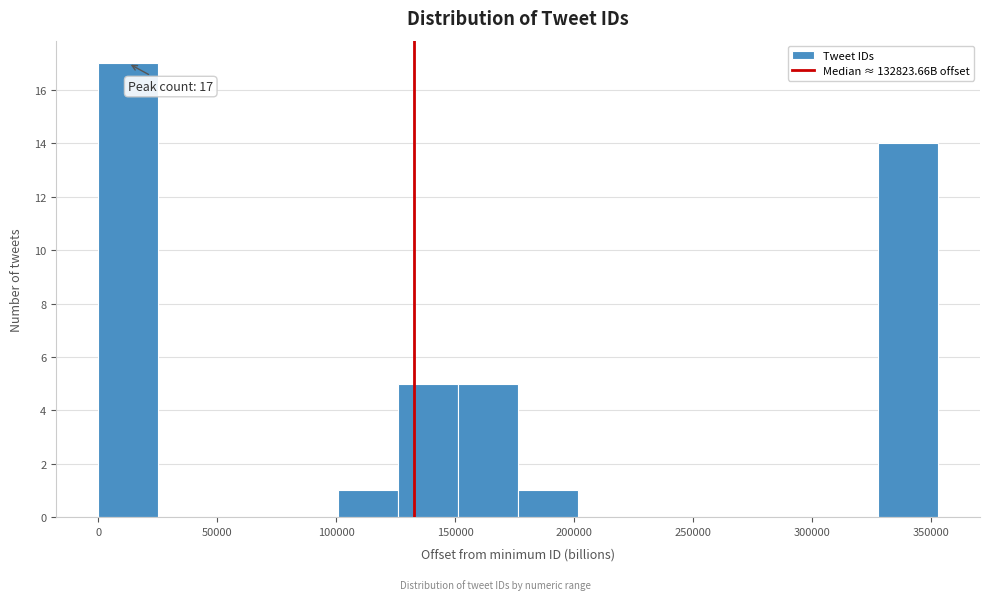

Over which range of the x-axis is the bar tallest?

0 to 25000